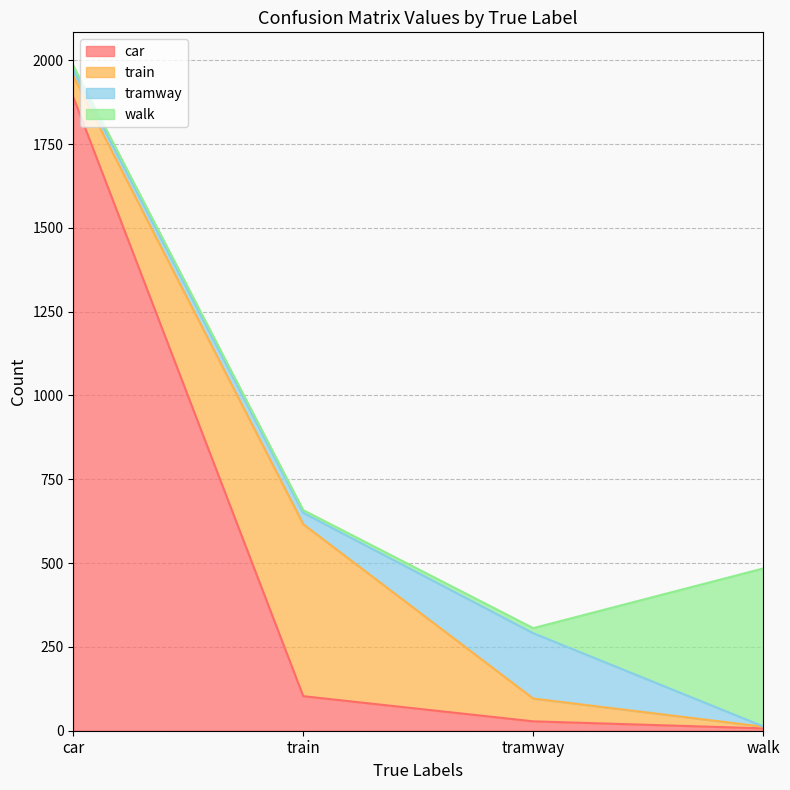

Reading right to left, list all the values displayed in this chart.

car: 7	28	103	1890
train: 5	68	513	63
tramway: 1	195	34	19
walk: 471	15	8	12